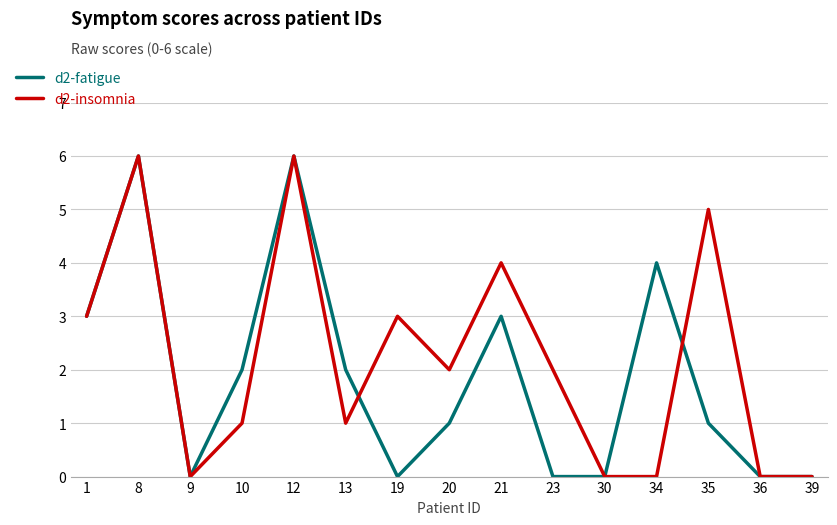

Reading left to right, what are all the values shown in this chart?

d2-fatigue: 3	6	0	2	6	2	0	1	3	0	0	4	1	0	0
d2-insomnia: 3	6	0	1	6	1	3	2	4	2	0	0	5	0	0